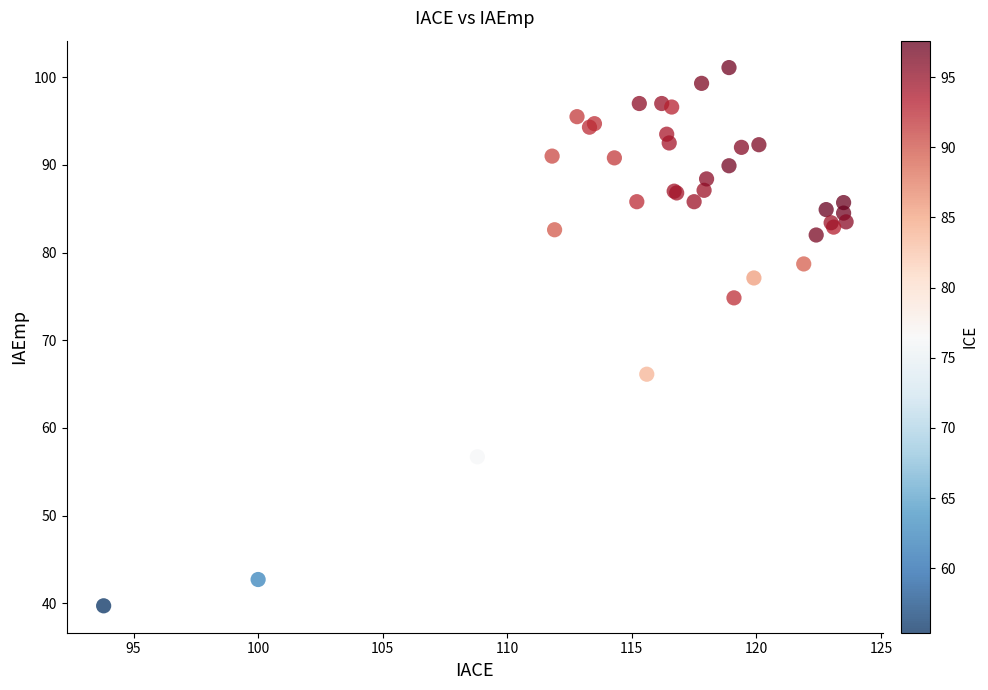

What Y value in the scatter plot is closest to 70?

66.1